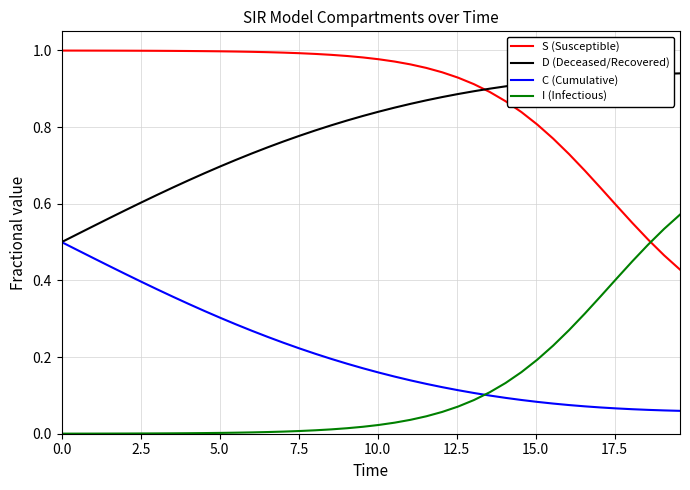

Rank the series by their maximum value, from highest to lowest.

S (Susceptible), D (Deceased/Recovered), I (Infectious), C (Cumulative)